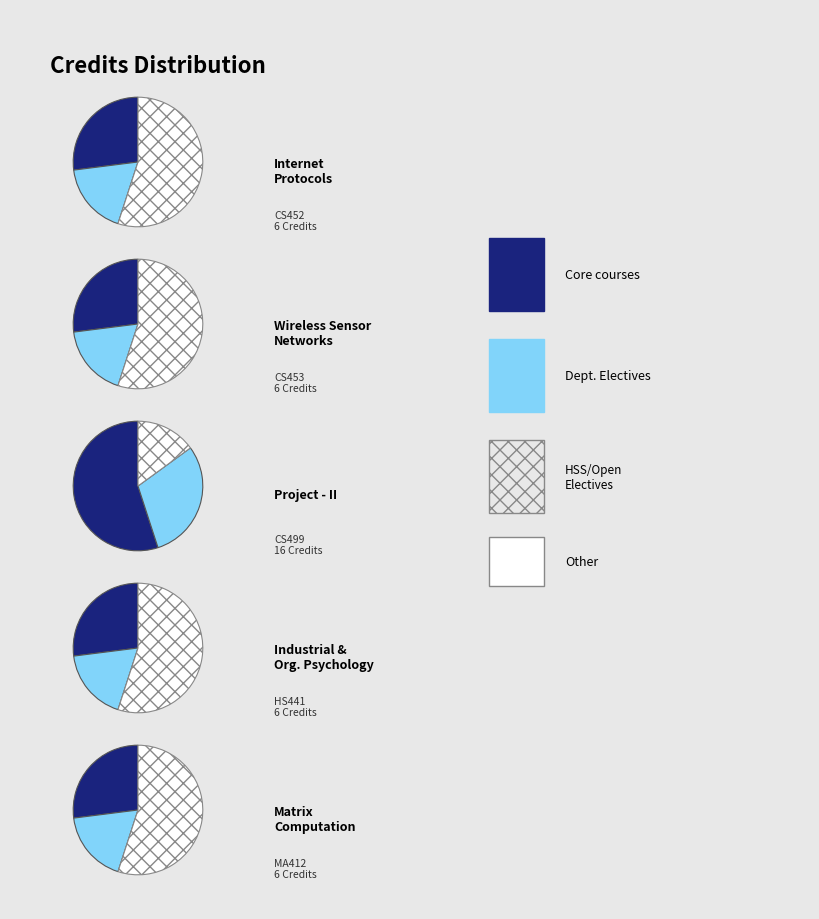

Is it true that Matrix Computation is 1% of the pie?

False